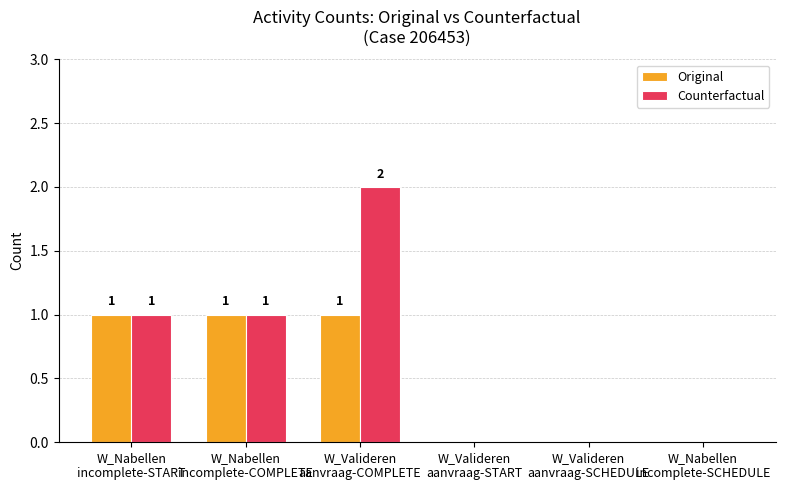

How many Original values are between 0 and 1?

6